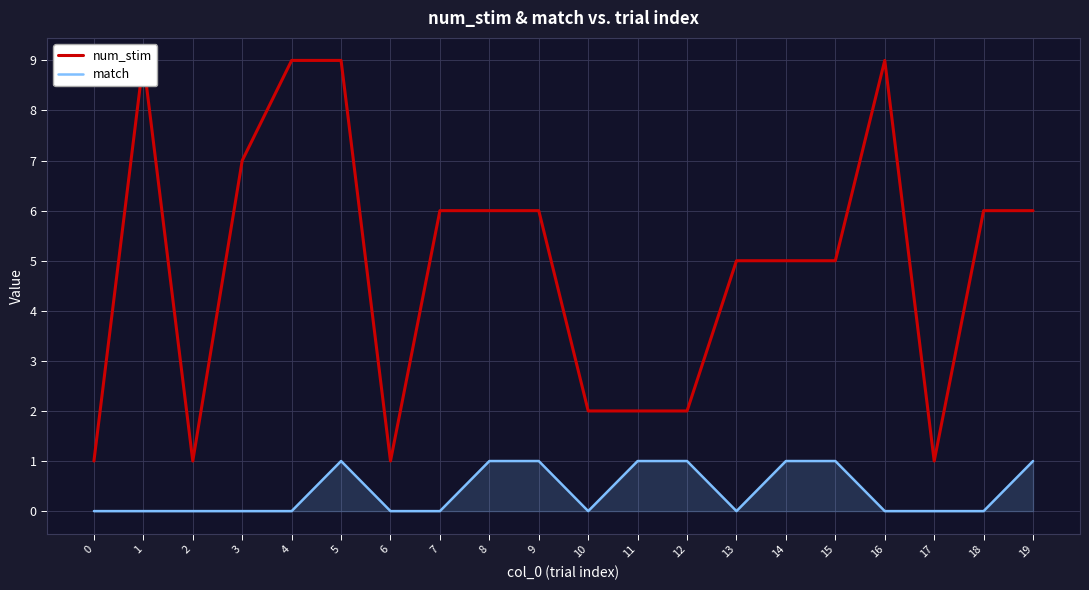

At how many categories does at least one series exceed 0?

20